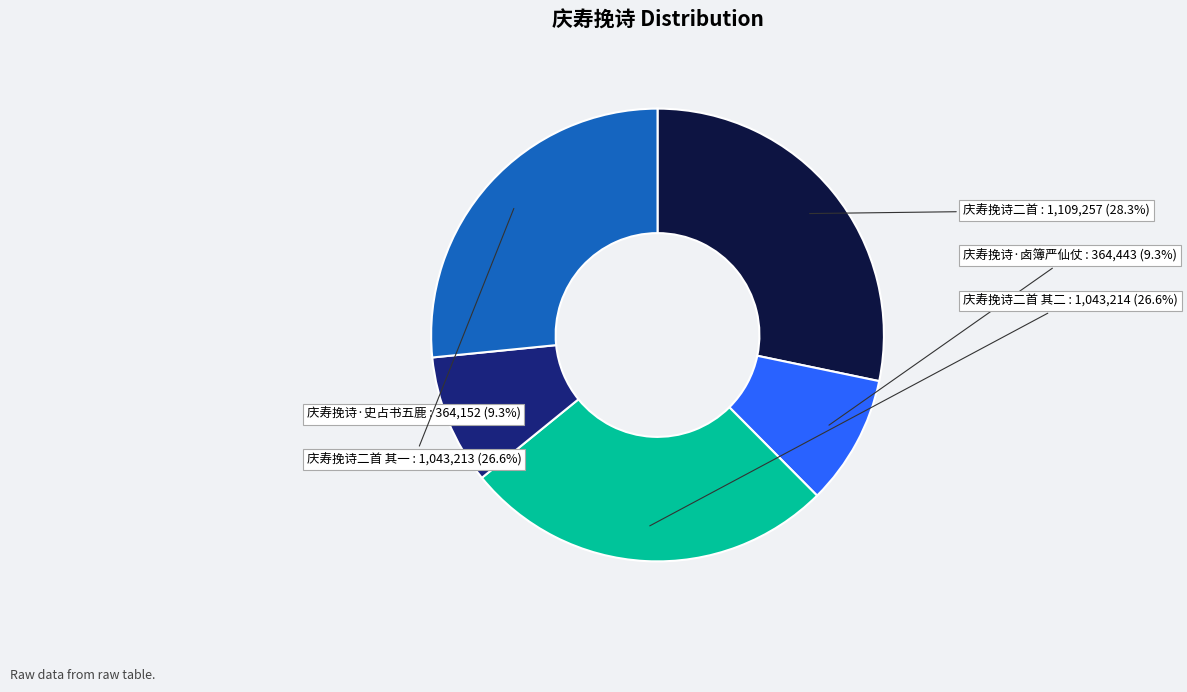

Is 庆寿挽诗·卤簿严仙仗 the majority of the pie?

No